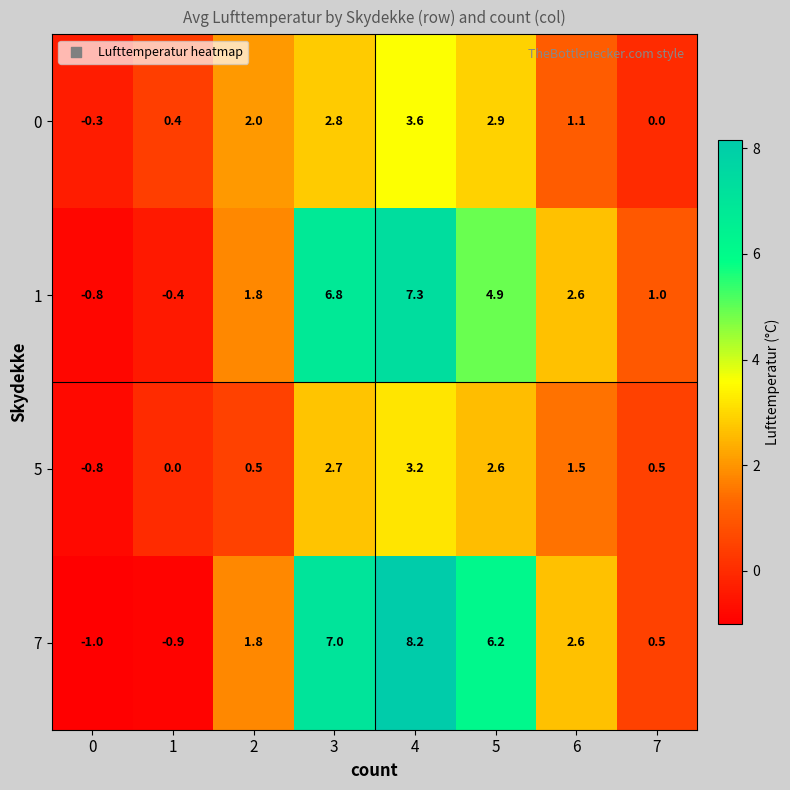

At 1, list the series in order from smallest to largest.

7, 1, 5, 0